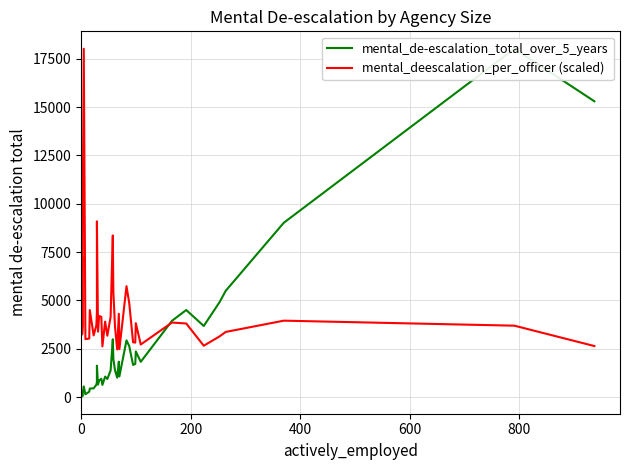

True or false: mental_deescalation_per_officer (scaled) and mental_de-escalation_total_over_5_years cross at least once.

True